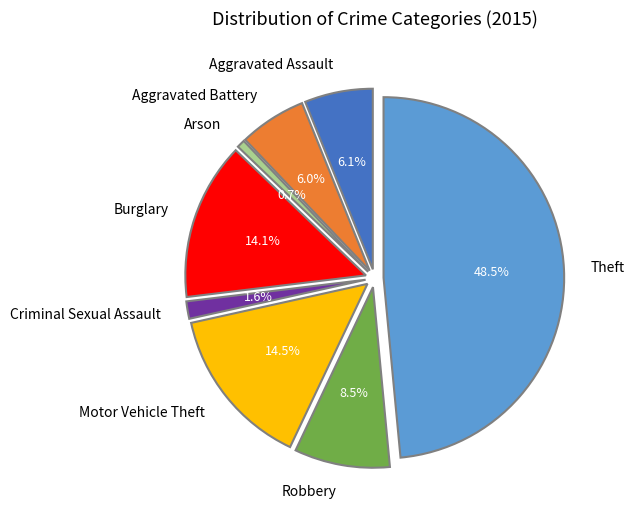

The Aggravated Battery slice represents 6% of the pie. True or false?

True